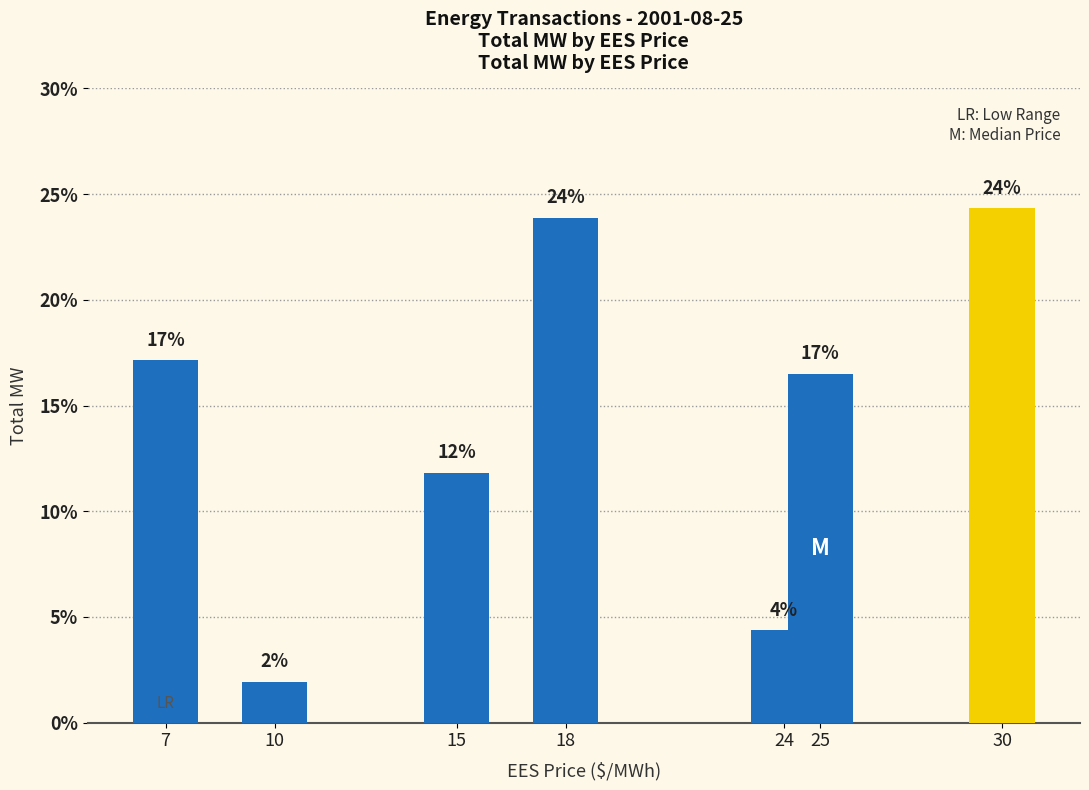

The chart shows a value of 7.1 at 24. True or false?

False